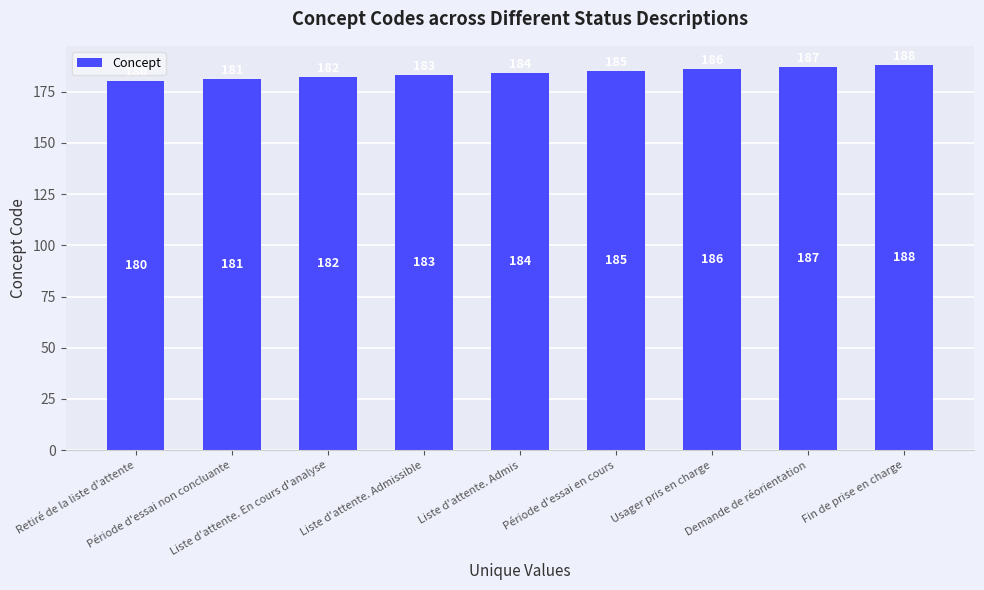

Where is the data nearest to the value 184?

Liste d'attente. Admis